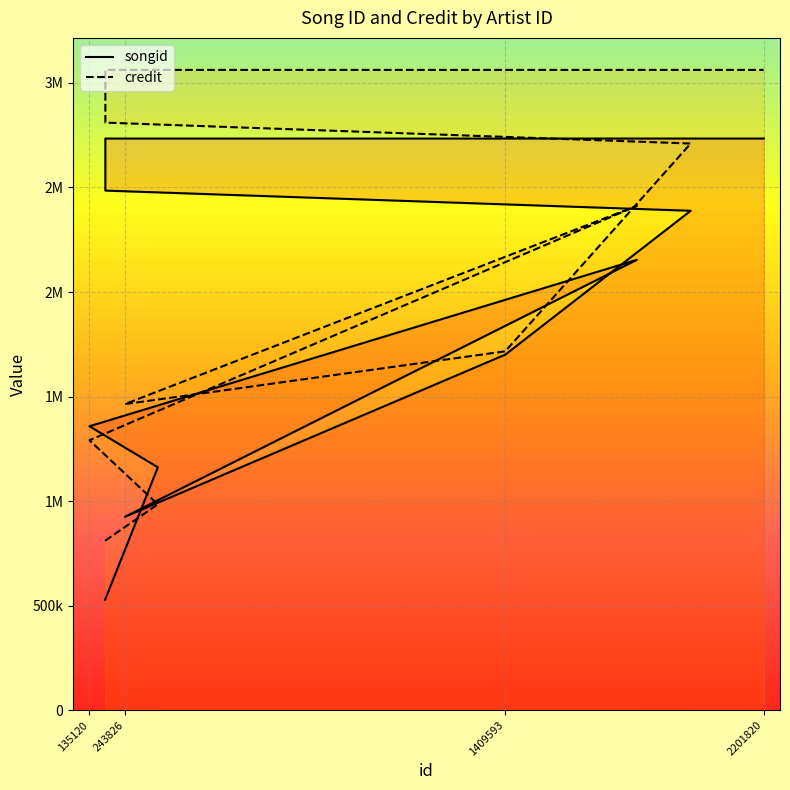

Is the value of songid at 1409593 greater than the value of credit at 1409545?

No